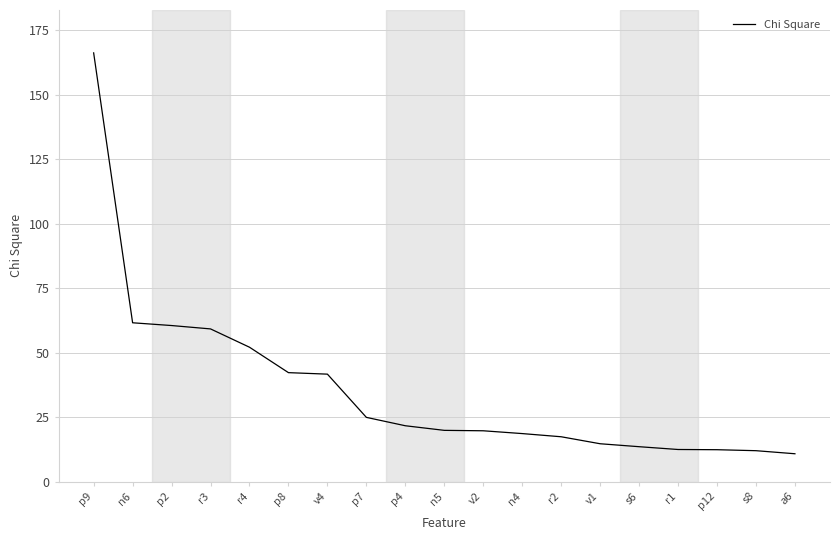

At which label does the data first exceed 19?

p9